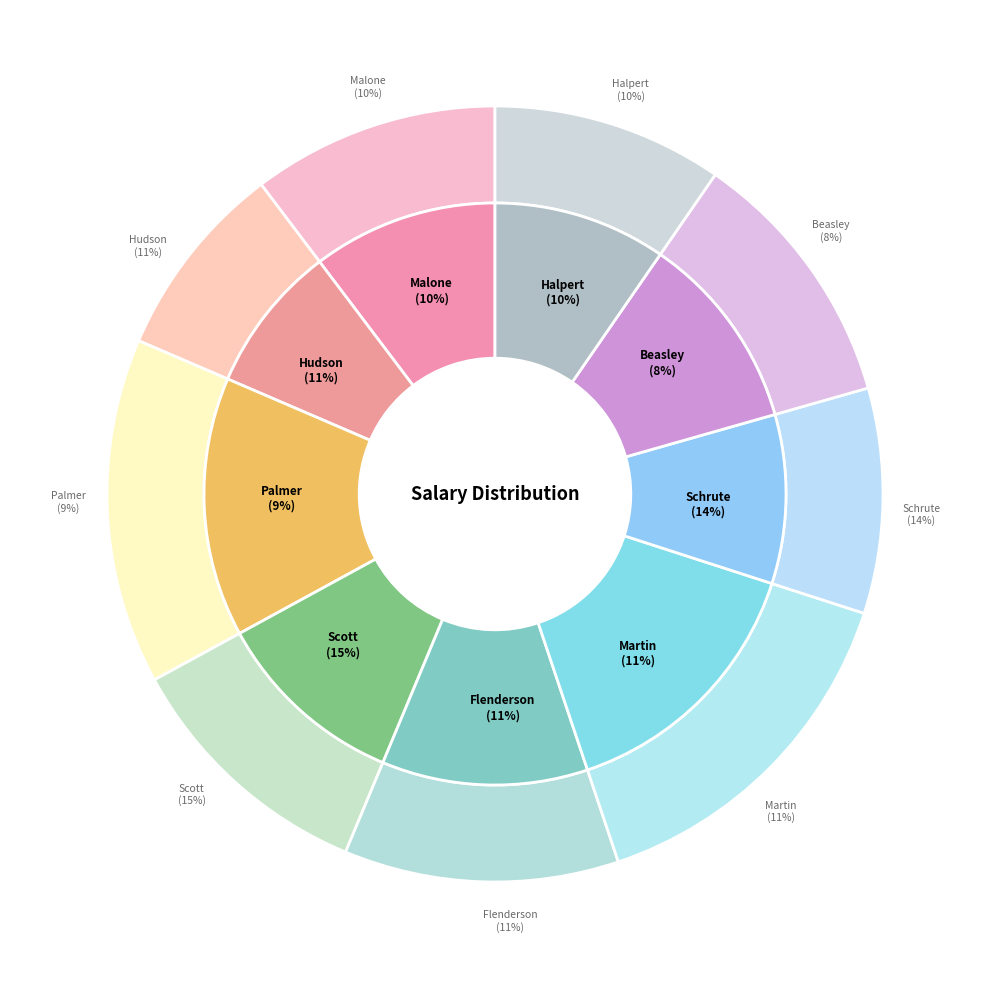

Do Martin and Hudson together represent more than half of the pie?

No